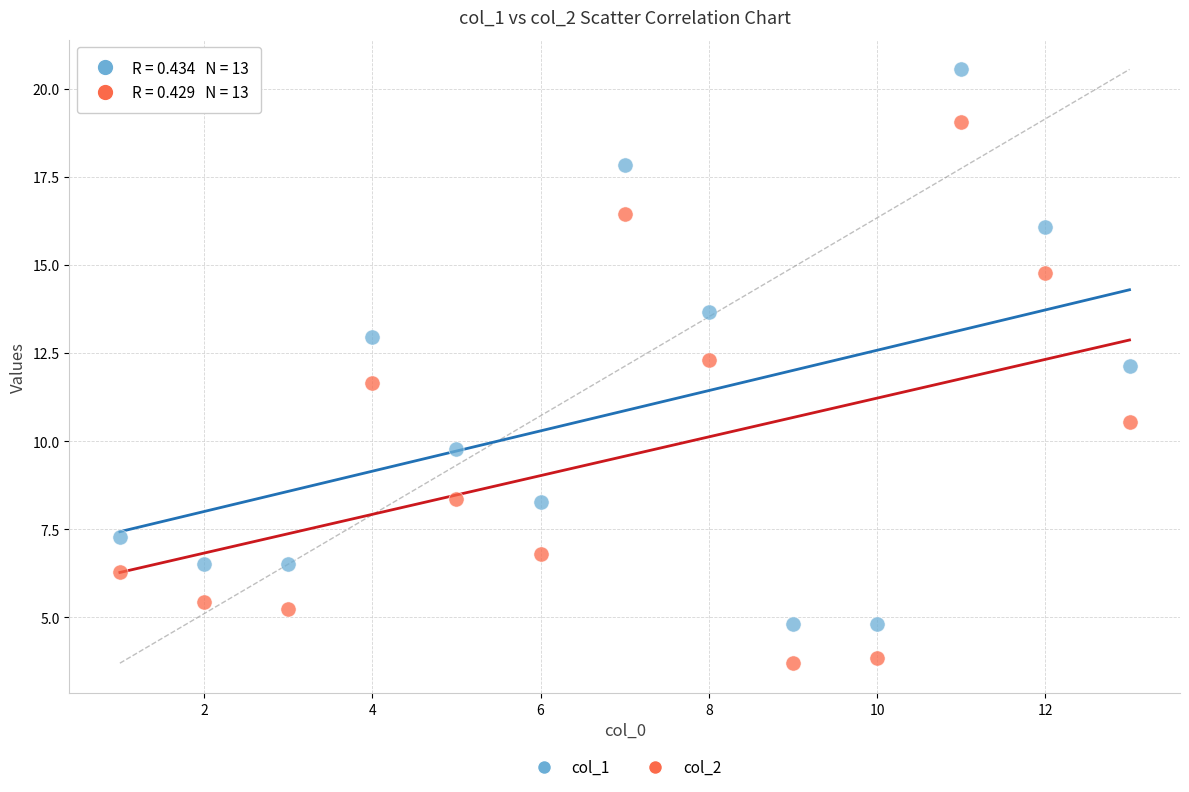

Which series contains the lowest Y value?

col_2